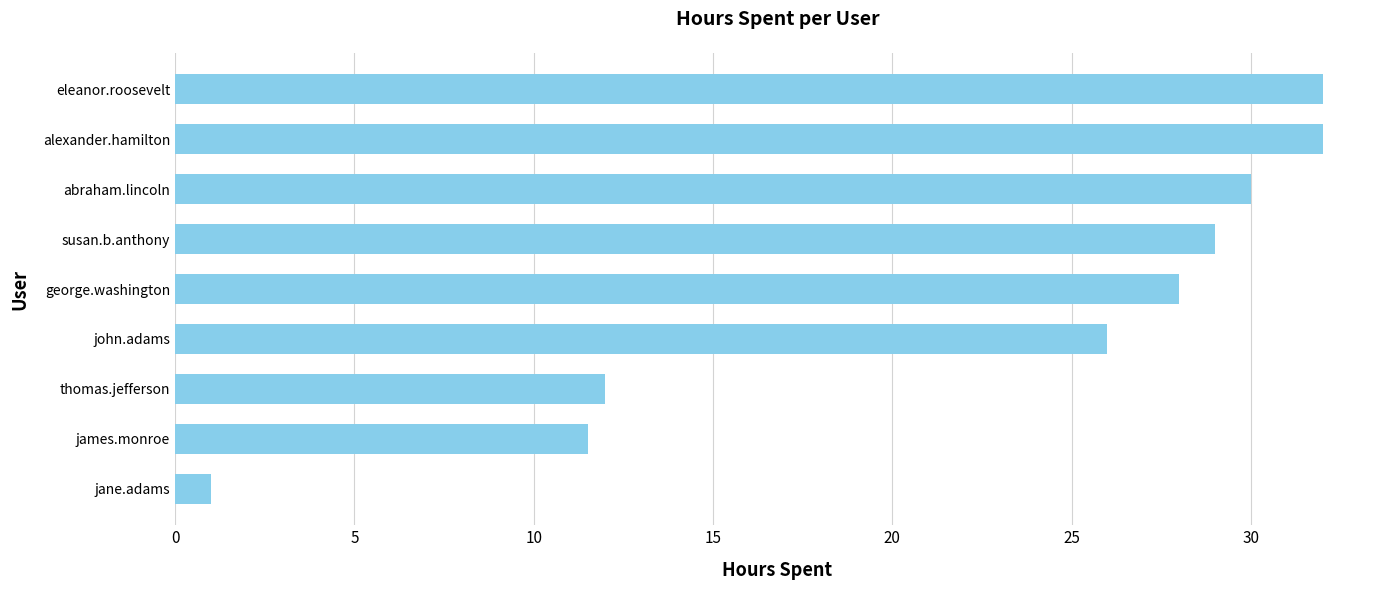

Are the bars grouped side by side (vs. stacked)?

No